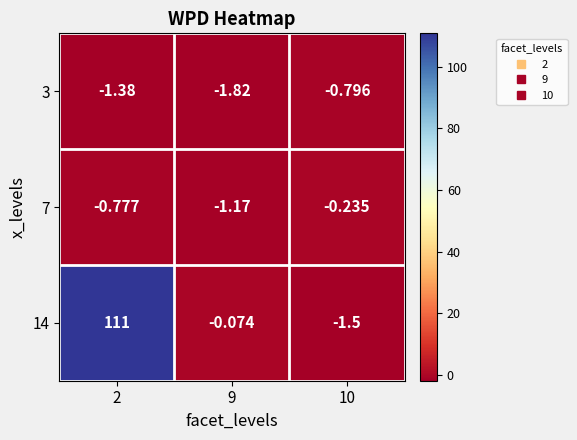

At how many categories does at least one series exceed 54?

1